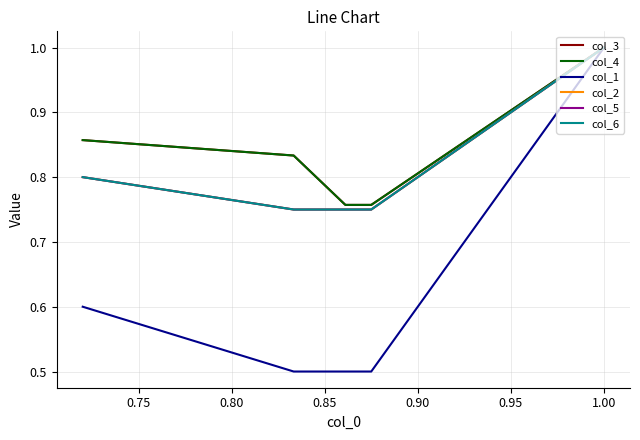

True or false: col_5 and col_6 cross at least once.

False